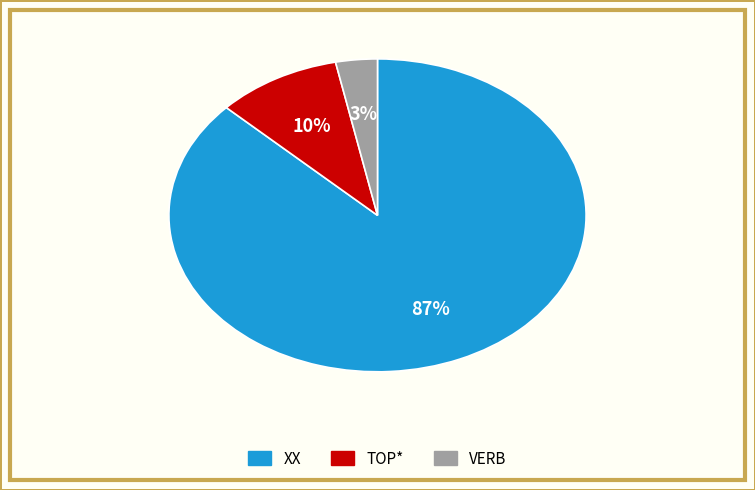

What is the largest slice in the pie chart?

XX